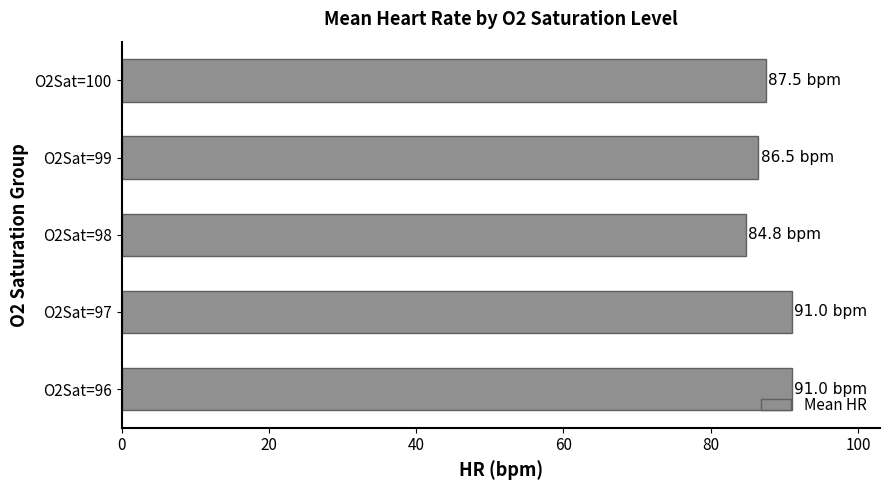

Reading bottom to top, what are all the values shown in this chart?

O2Sat=96=91.0	O2Sat=97=91.0	O2Sat=98=84.8	O2Sat=99=86.5	O2Sat=100=87.5